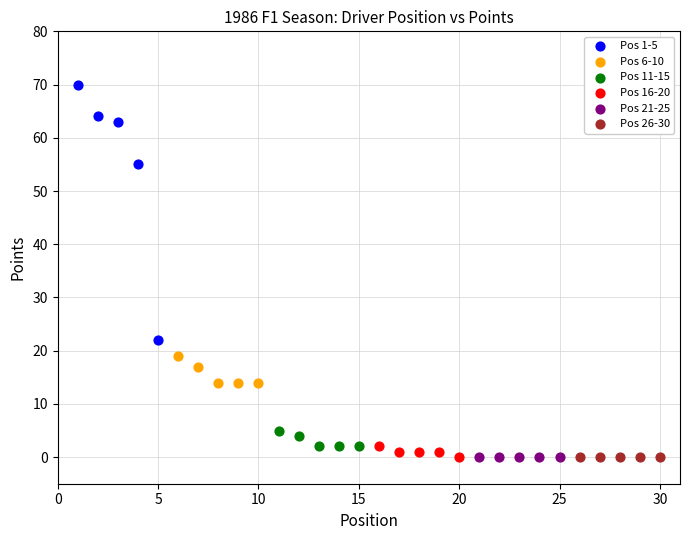

What are all the series names shown in the legend?

Pos 1-5, Pos 6-10, Pos 11-15, Pos 16-20, Pos 21-25, Pos 26-30